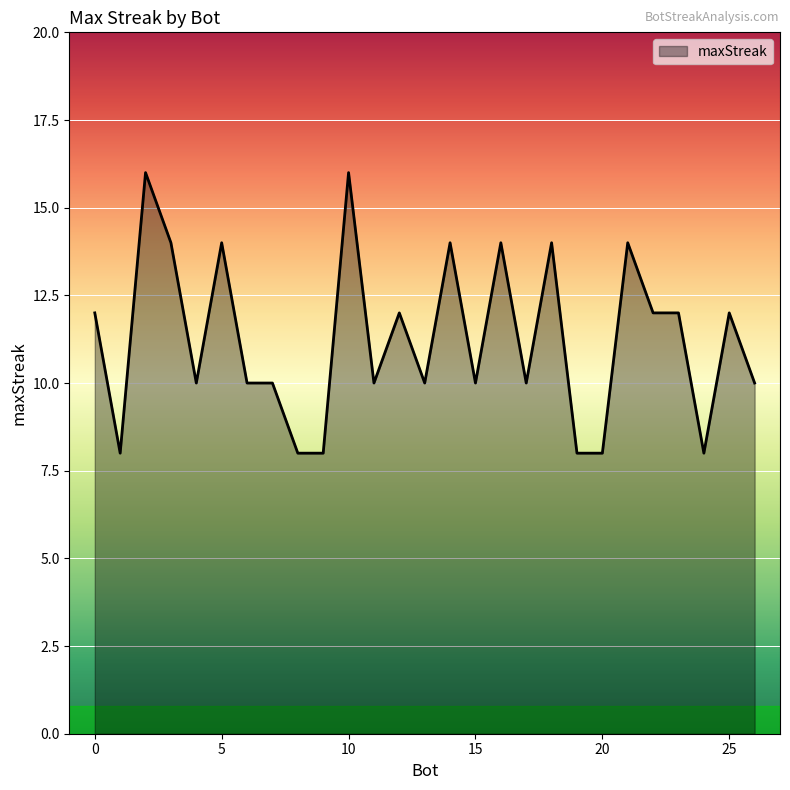

How many lines are shown in the chart?

1